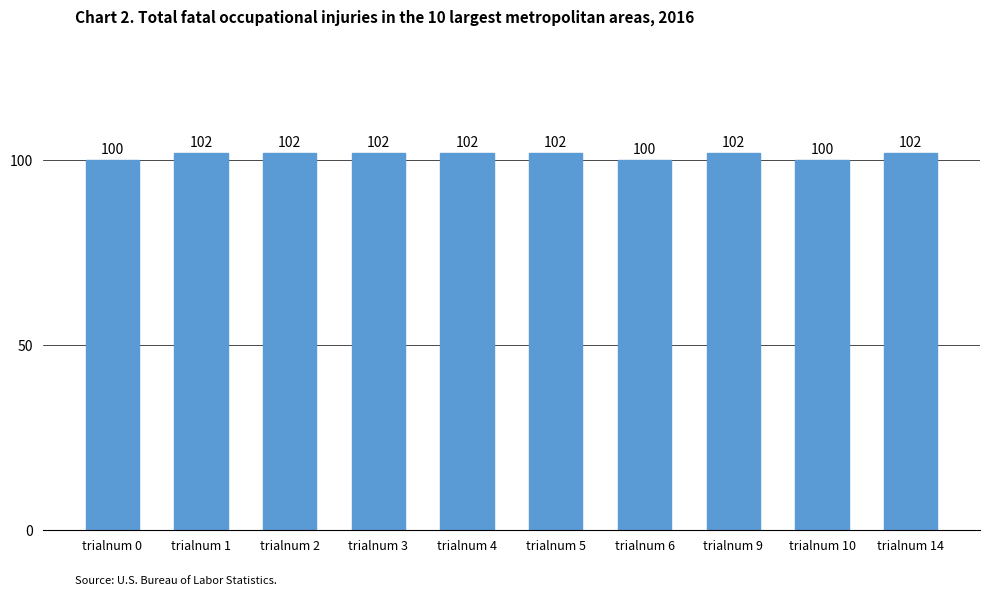

Reading left to right, transcribe all the data shown in this chart.

100	102	102	102	102	102	100	102	100	102